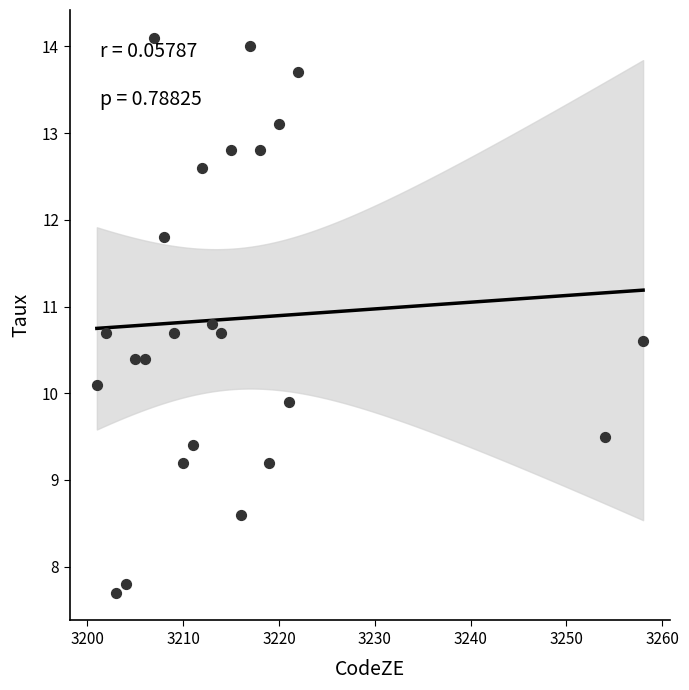

What is the range of X values (max minus min)?

57.0